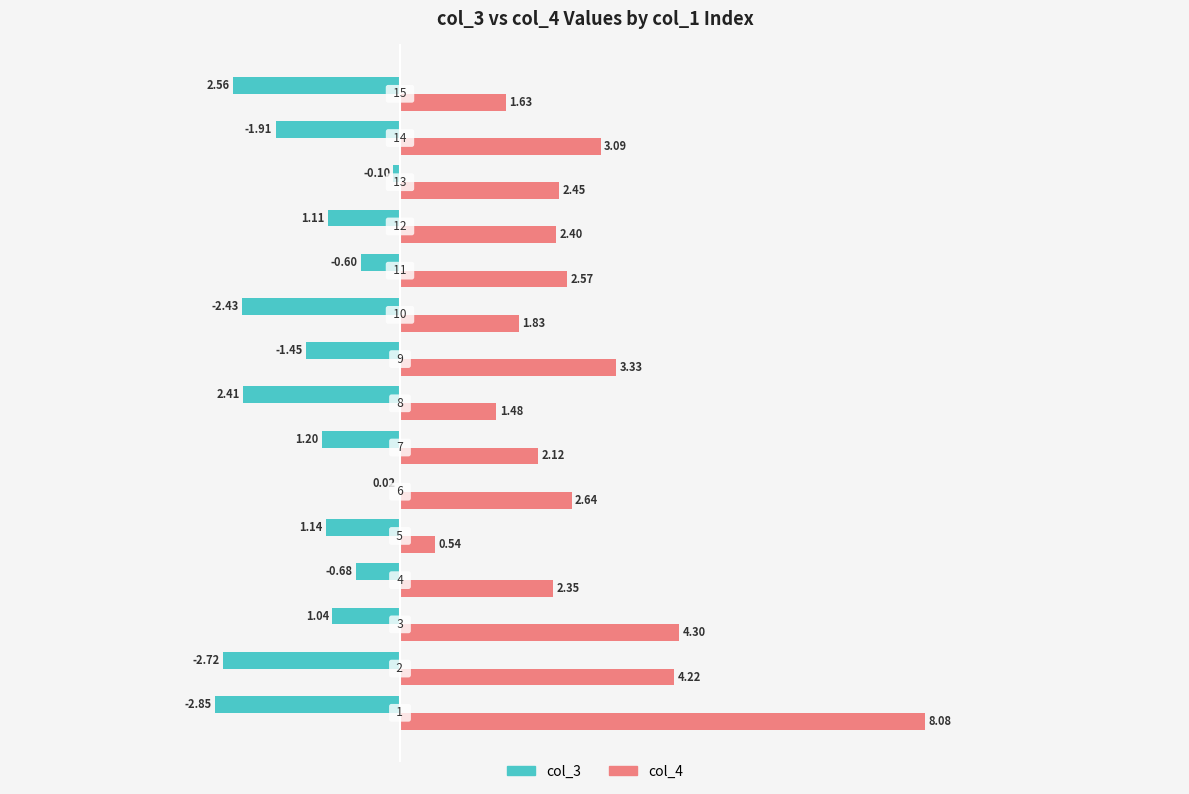

Which series has the largest total across all categories?

col_4